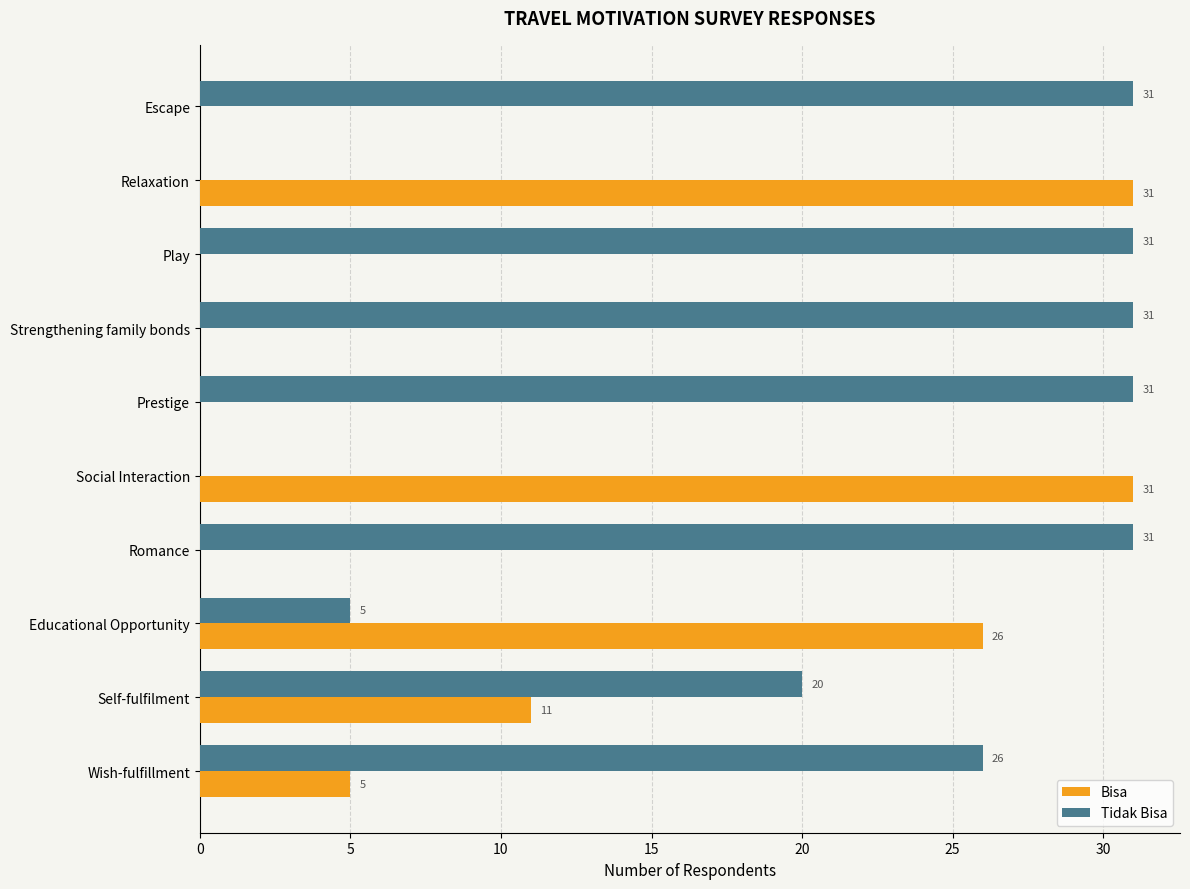

Which series has the largest total across all categories?

Tidak Bisa